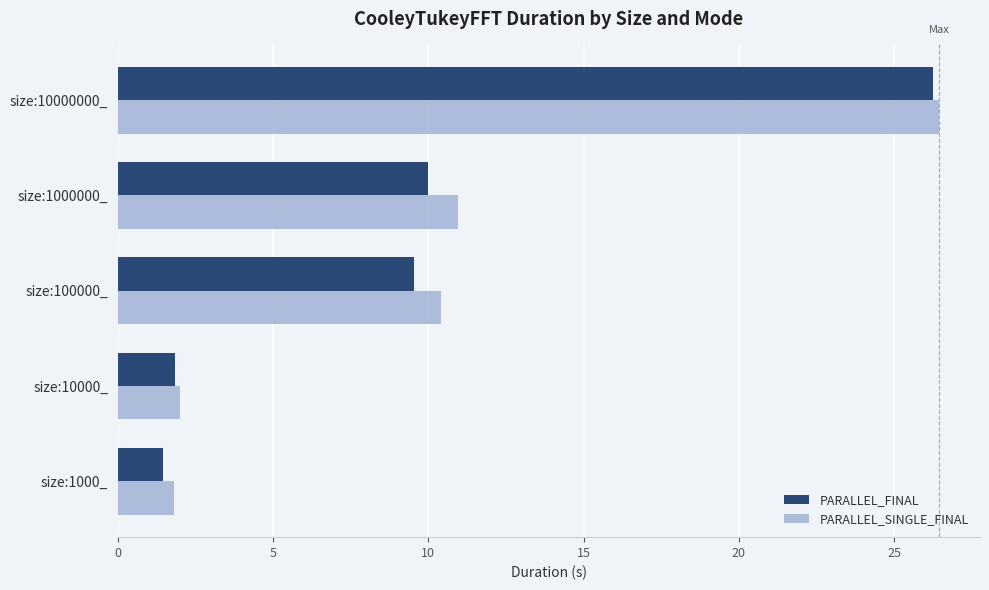

True or false: PARALLEL_SINGLE_FINAL has a value of 2.9 at size:1000_.

False